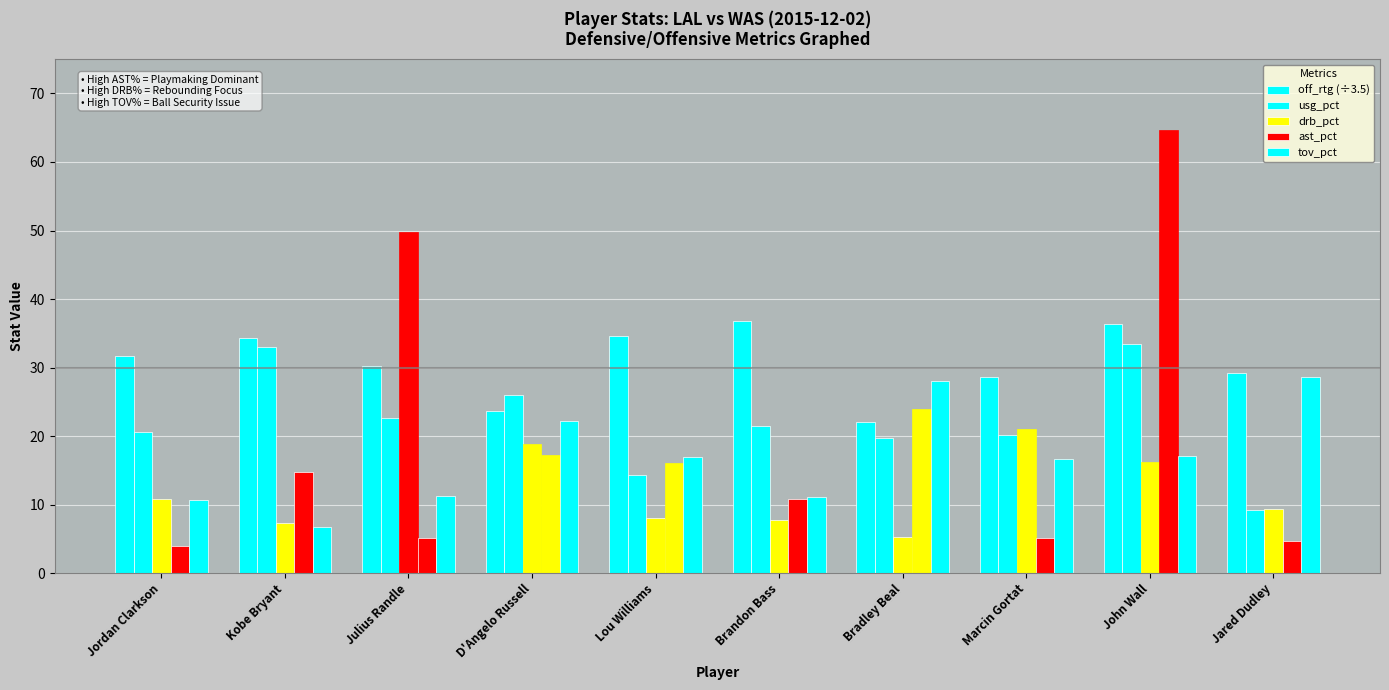

The drb_pct series shows 7.3 at Kobe Bryant. True or false?

True